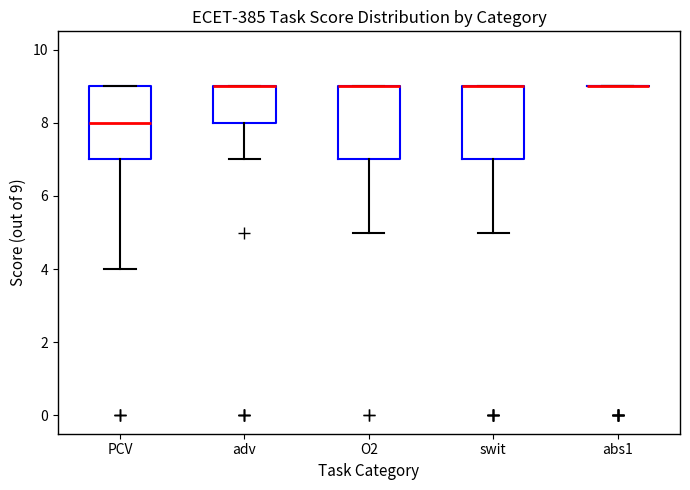

Reading left to right, read every box against the y-axis: the position of its median line, the range the box covers, and the ends of its whiskers. The values are not printed on the chart, so give them approximately, as read against the axis.

PCV: median 8, box 7 to 9, whiskers 4 to 9
adv: median 9 (drawn on the box's upper edge), box 8 to 9, whiskers 7 to 9
O2: median 9 (drawn on the box's upper edge), box 7 to 9, whiskers 5 to 9
swit: median 9 (drawn on the box's upper edge), box 7 to 9, whiskers 5 to 9
abs1: box collapsed to a line at 9, whiskers 9 to 9